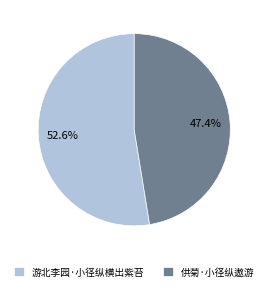

How many segments does this pie chart have?

2